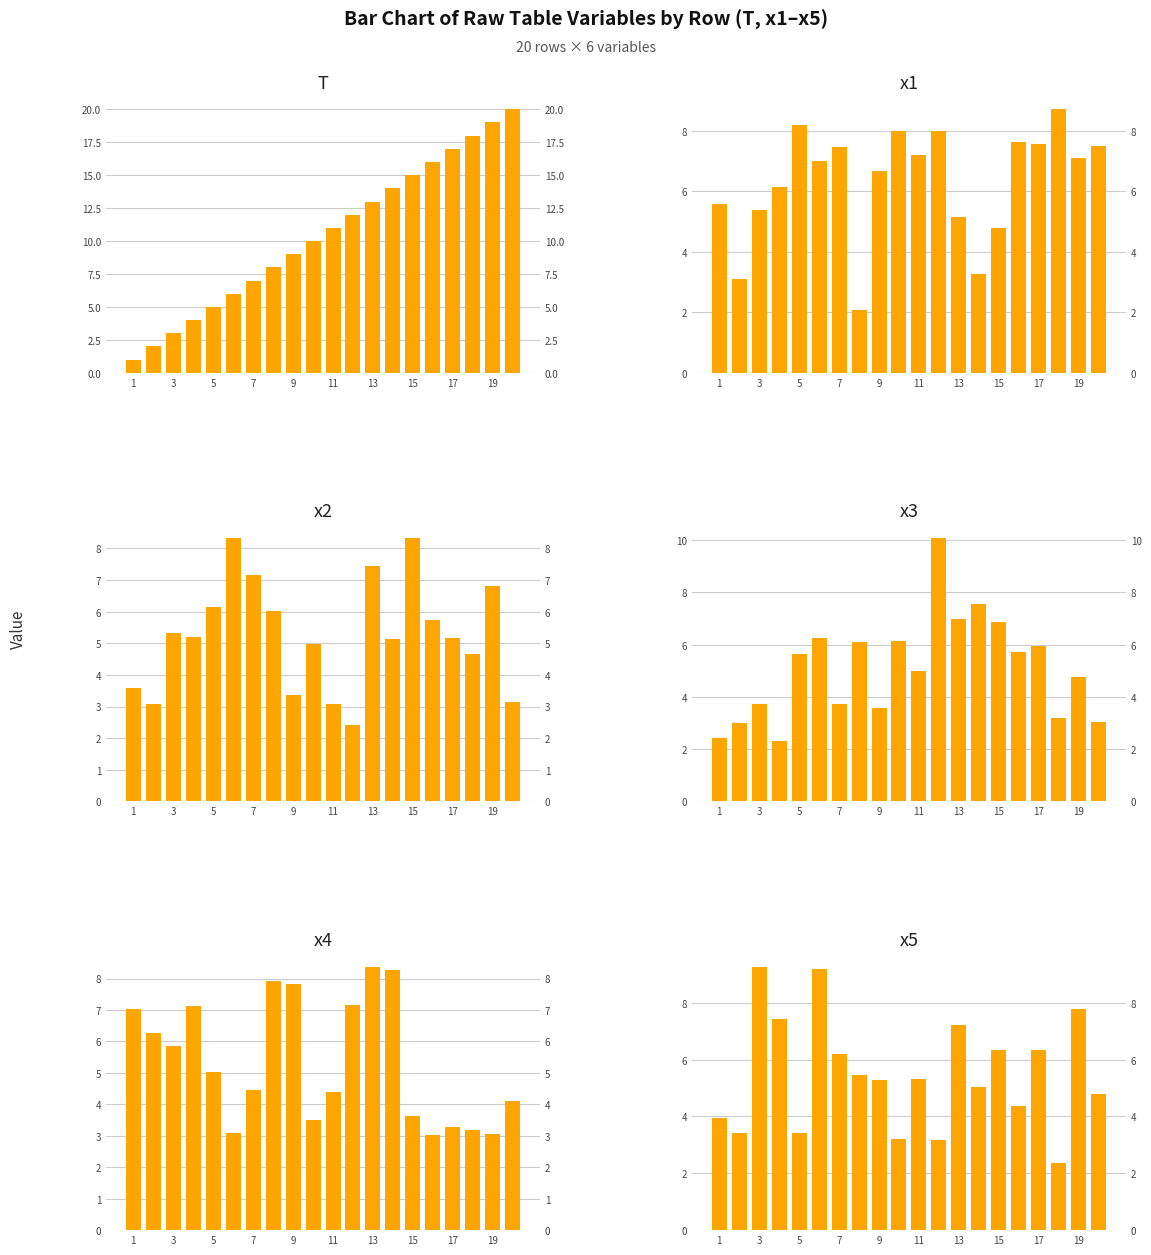

What are all the series names shown in the legend?

T, x1, x2, x3, x4, x5